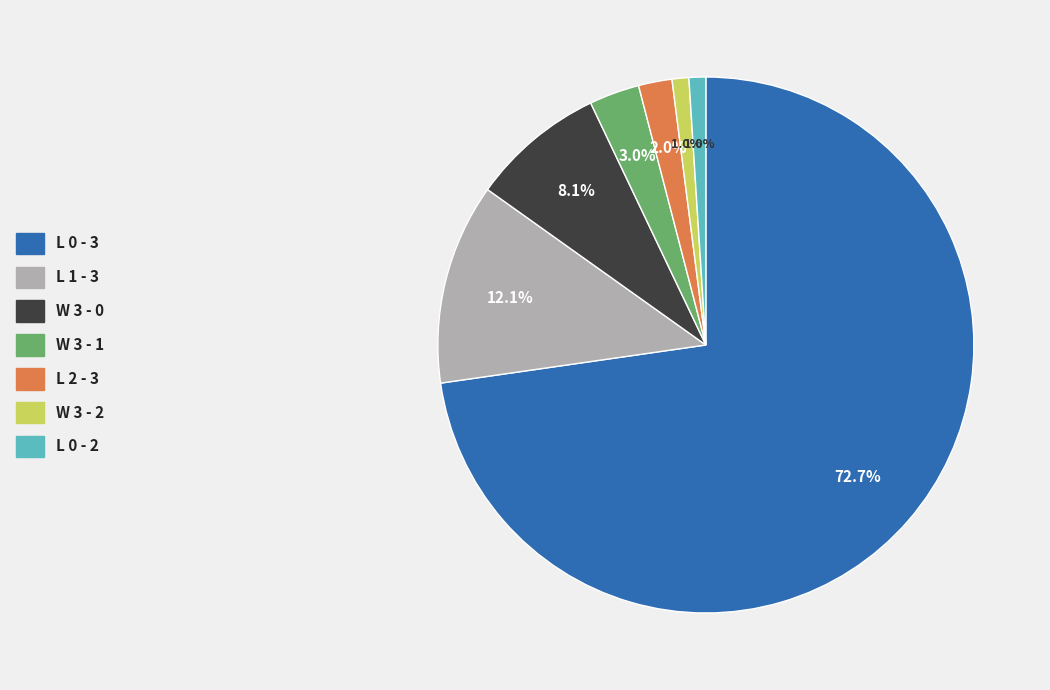

What is the ratio of the value at W 3 - 0 to the value at L 1 - 3?

0.7